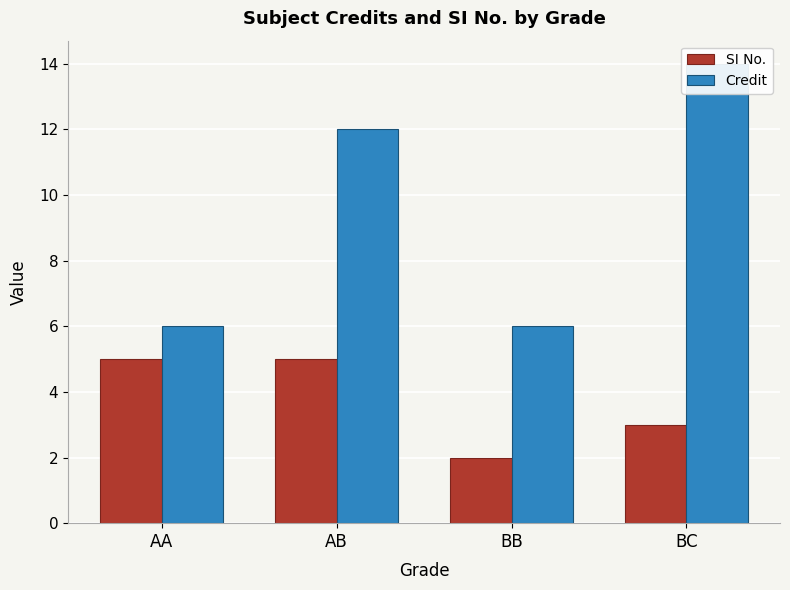

What is the value of the Credit bar at the 3rd from the left?

6